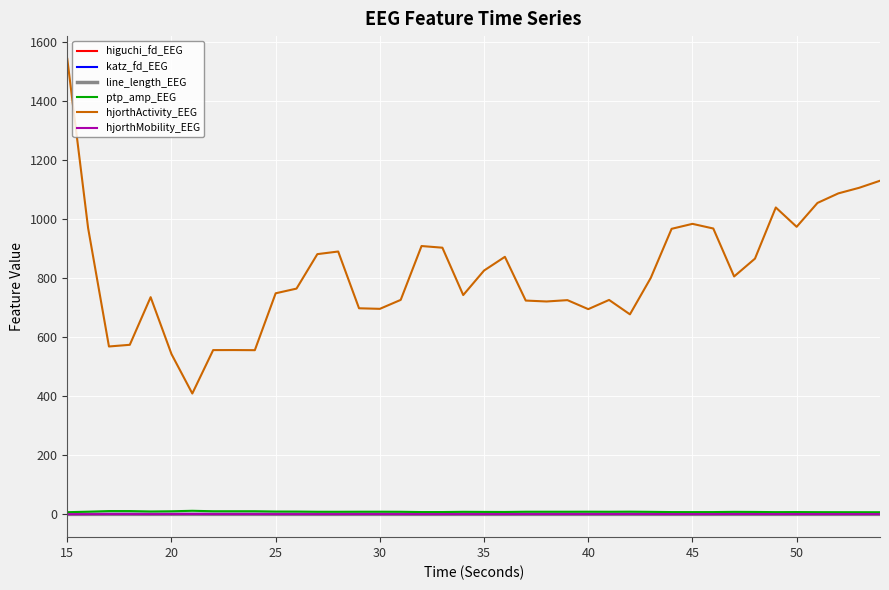

What are all the series names shown in the legend?

higuchi_fd_EEG, katz_fd_EEG, line_length_EEG, ptp_amp_EEG, hjorthActivity_EEG, hjorthMobility_EEG